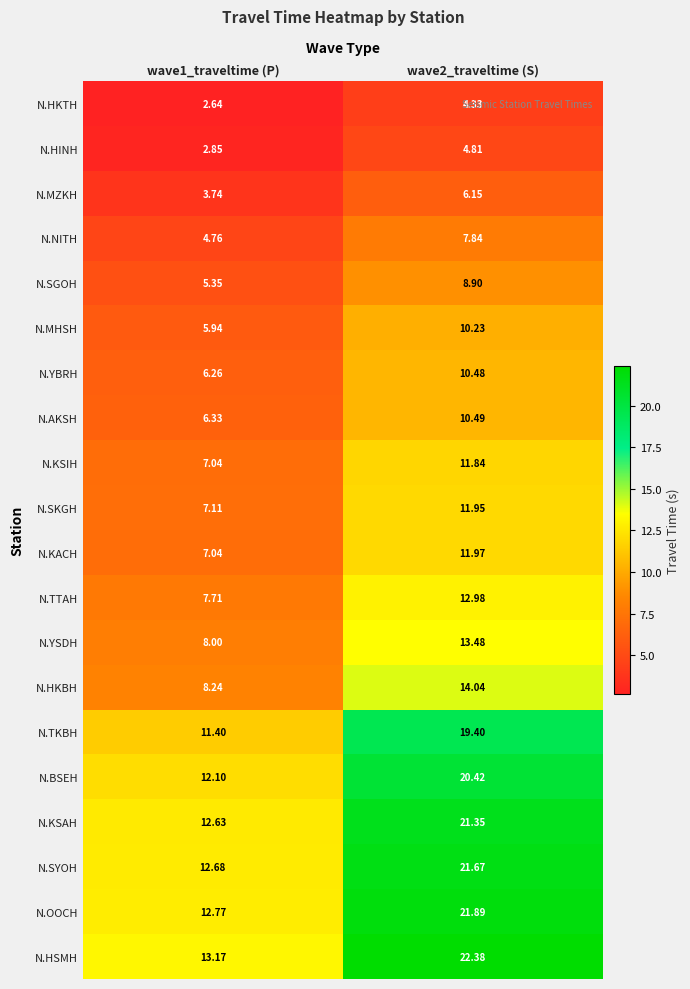

Which series has the largest range (max minus min)?

N.HSMH